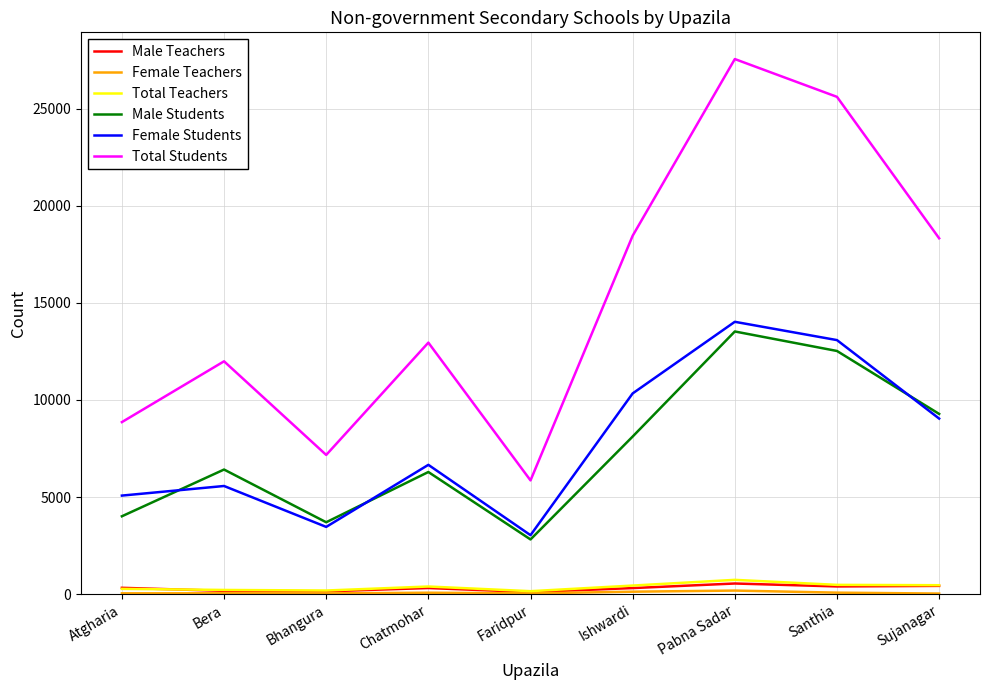

True or false: Male Students and Total Teachers cross at least once.

False